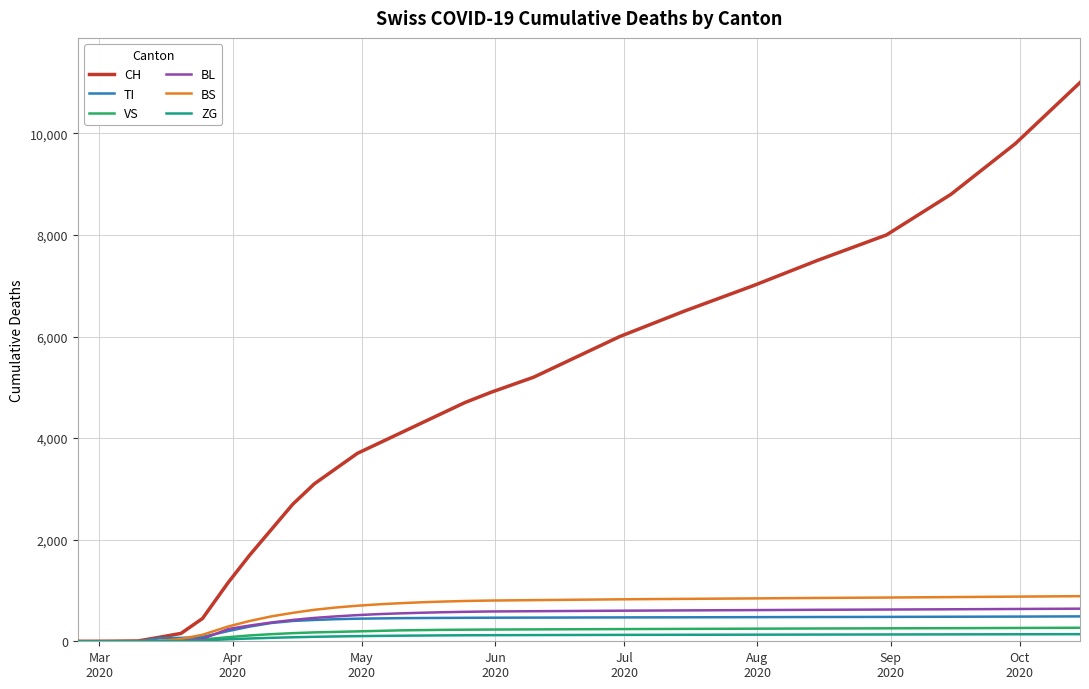

At how many categories does at least one series exceed 4625?

12